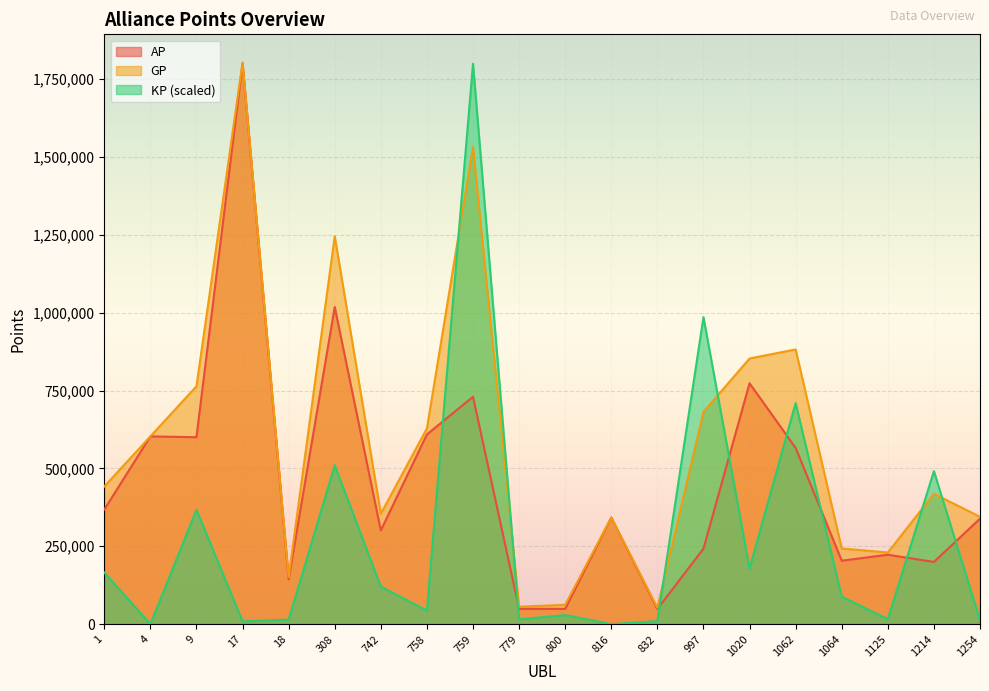

What is the value of the GP point at the 16th from the left?

881908.0